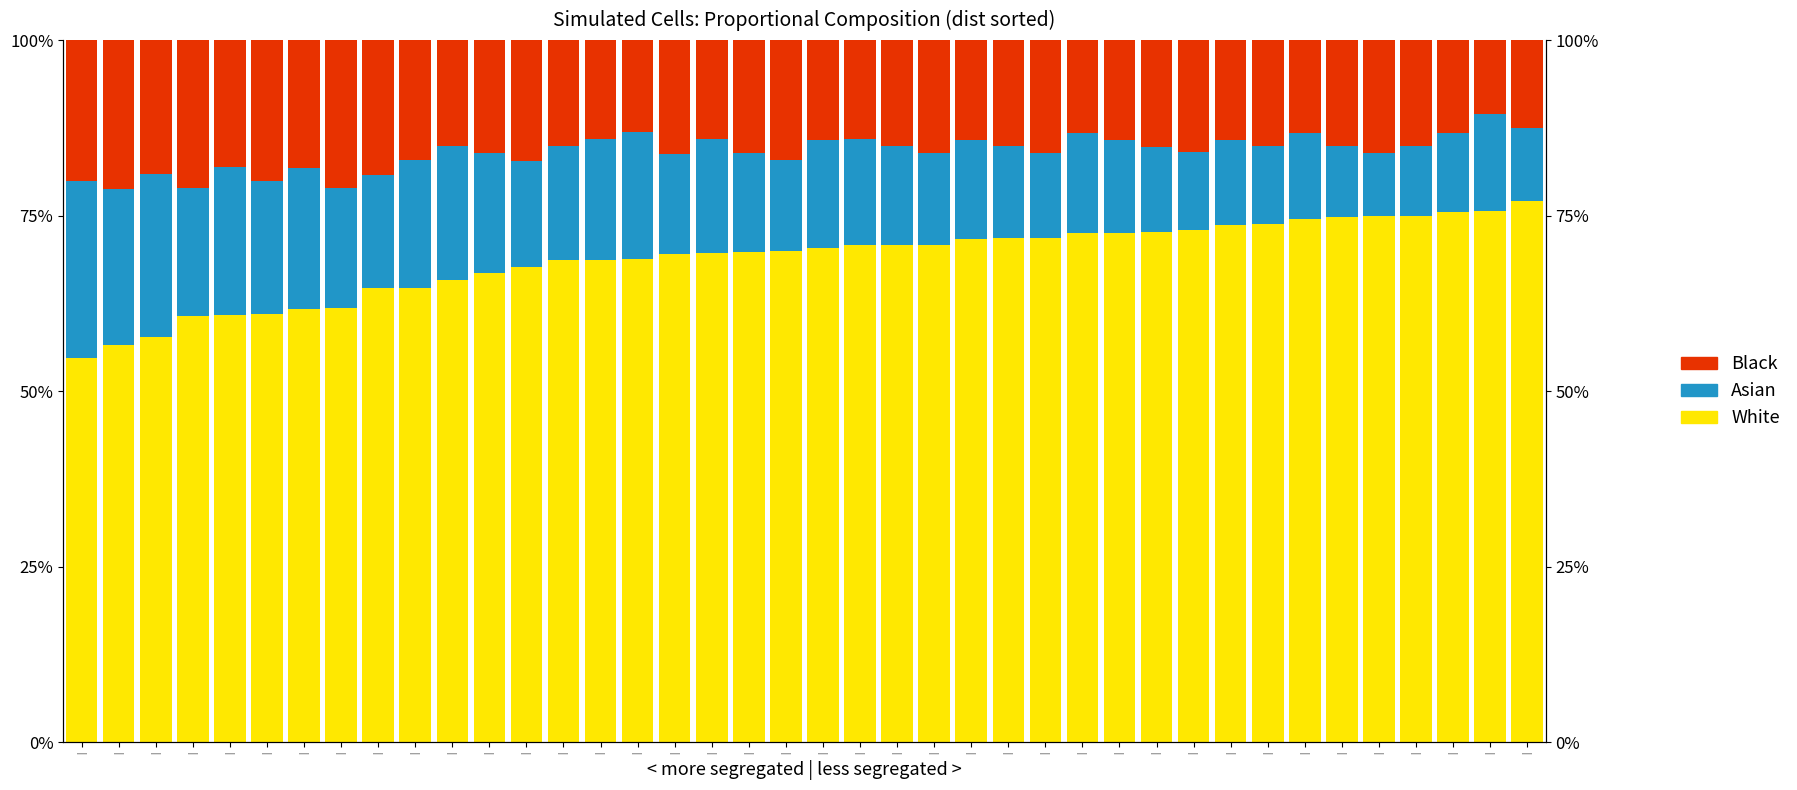

Is it true that White equals 1.0 at |?

False